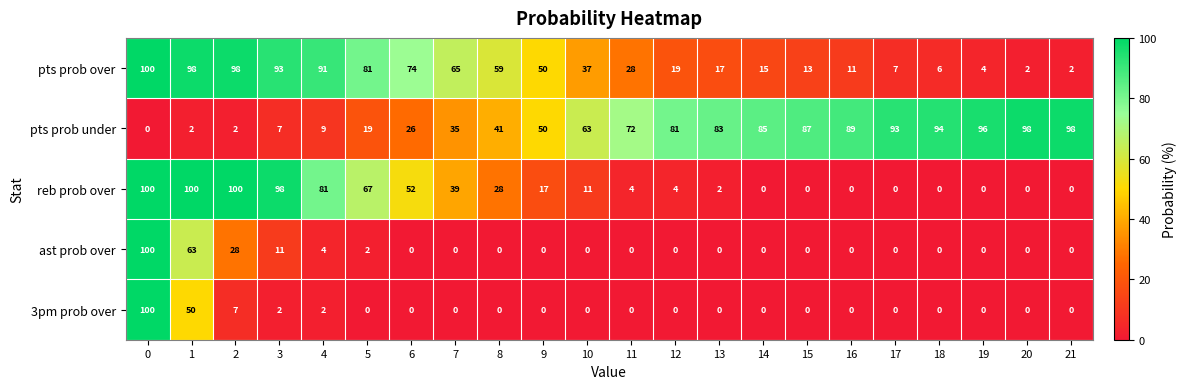

What is the difference between the highest and lowest values at 20?

98